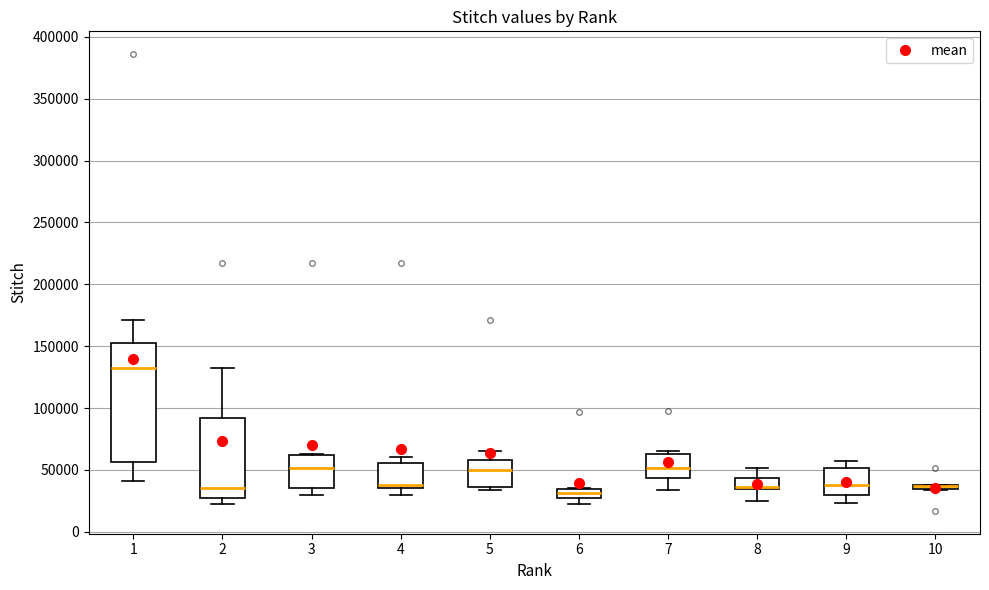

Where is the upper edge of the box at x = 4 on the y-axis? The values are not printed on the chart, so give them approximately, as read against the axis.

55000